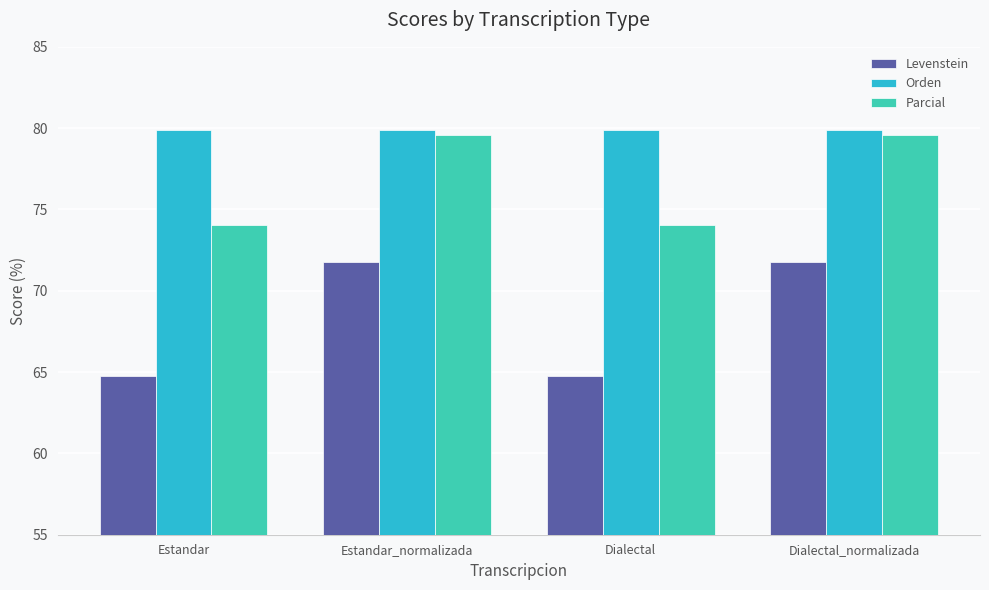

Reading left to right, extract all data points from this chart.

Levenstein: Estandar=64.7	Estandar_normalizada=71.8	Dialectal=64.7	Dialectal_normalizada=71.8
Orden: Estandar=79.9	Estandar_normalizada=79.9	Dialectal=79.9	Dialectal_normalizada=79.9
Parcial: Estandar=74.0	Estandar_normalizada=79.6	Dialectal=74.0	Dialectal_normalizada=79.6